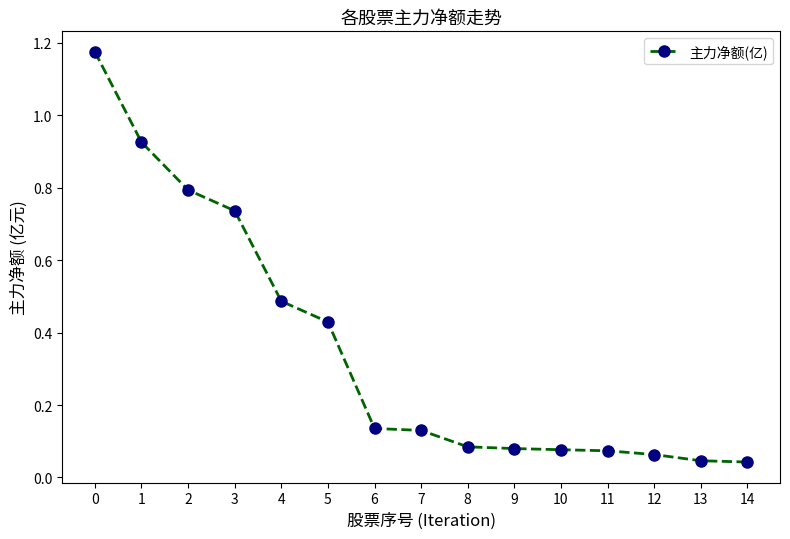

The chart shows a value of 0.3 at 5. True or false?

False